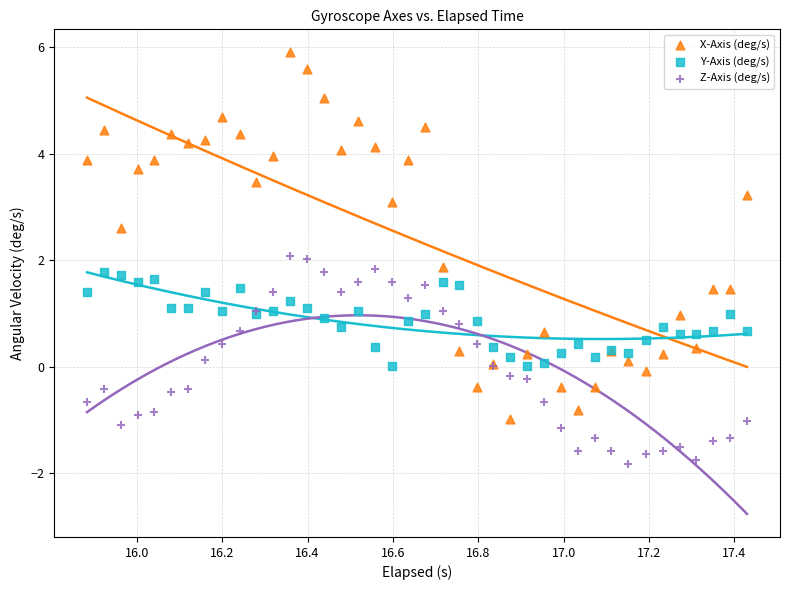

What are all the series names shown in the legend?

X-Axis (deg/s), Y-Axis (deg/s), Z-Axis (deg/s)